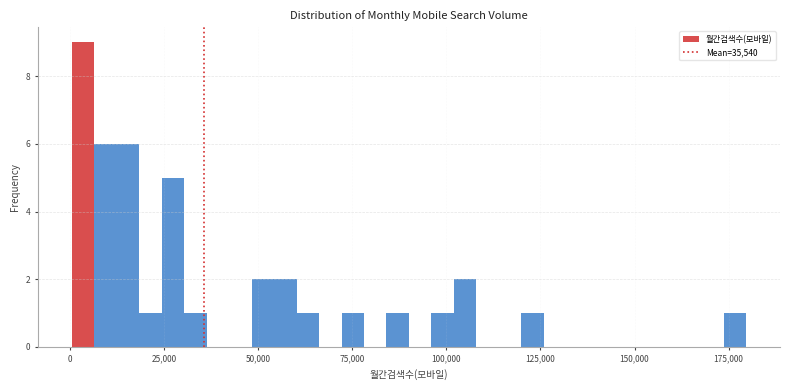

Read against the x-axis, roughly where is the centre of the tallest bar?

5000